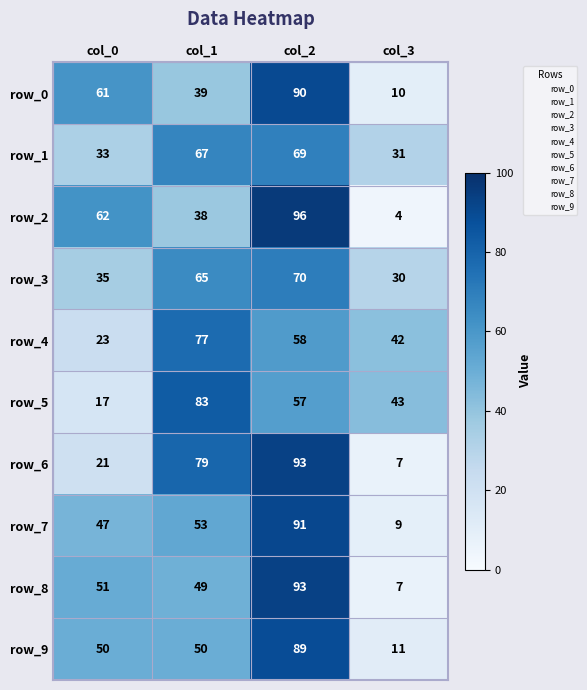

Is it true that row_3 equals 70 at col_2?

True